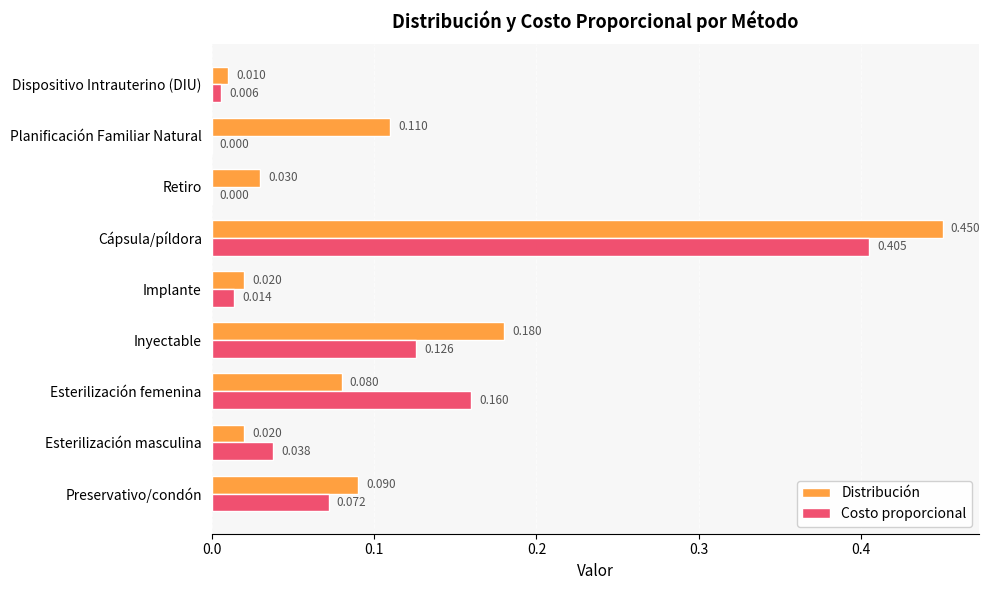

Which category has the highest value across all series?

Cápsula/píldora